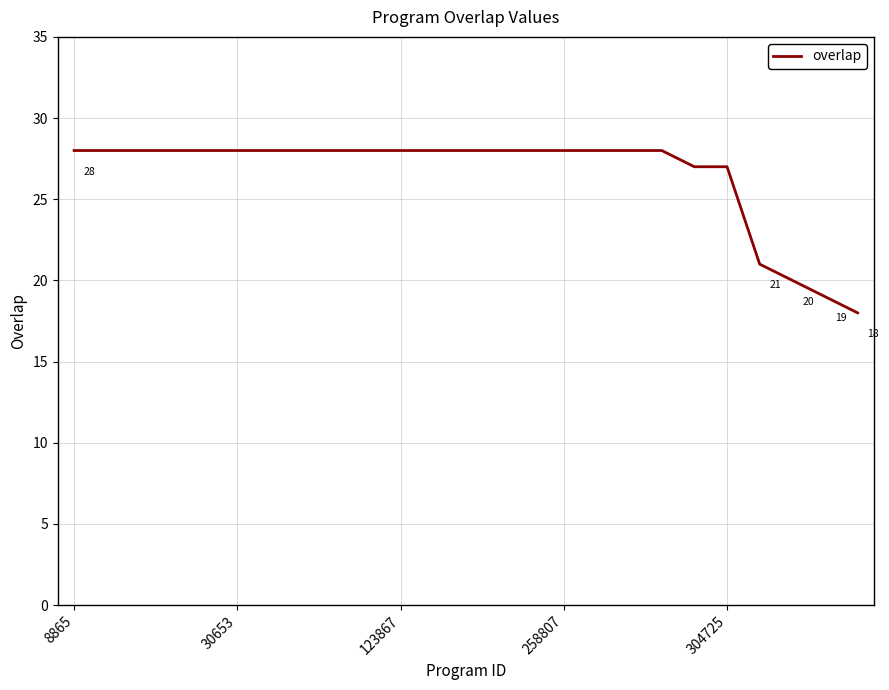

What is the difference between the maximum and minimum values?

10